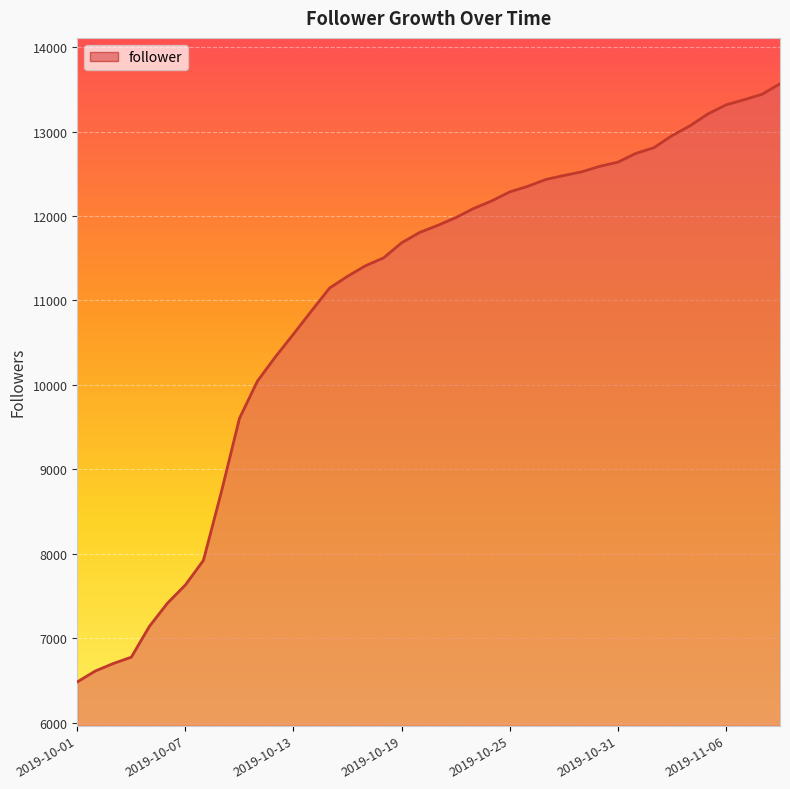

What is the difference between the maximum and second lowest values?

6954